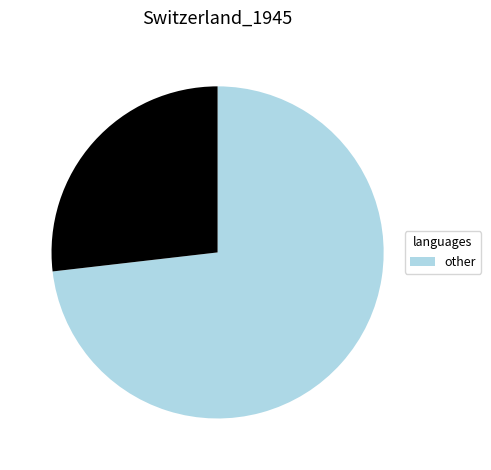

Is there a majority slice in this chart?

Yes